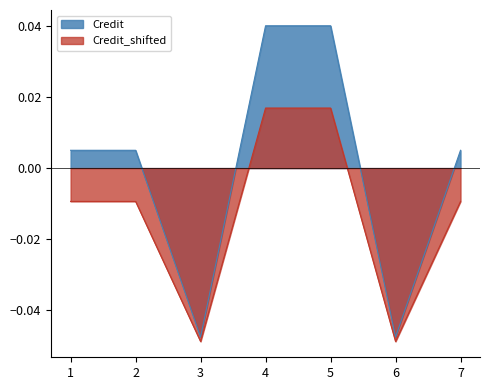

Where is the first local minimum for Credit?

3